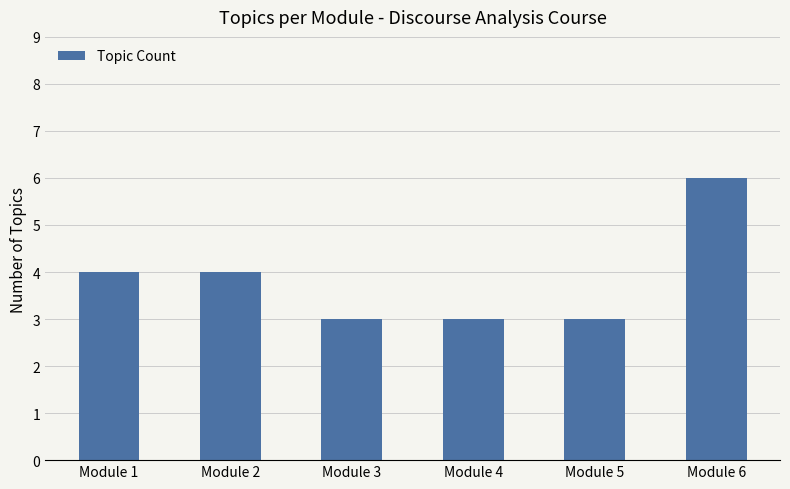

What is the difference between the maximum and minimum values?

3